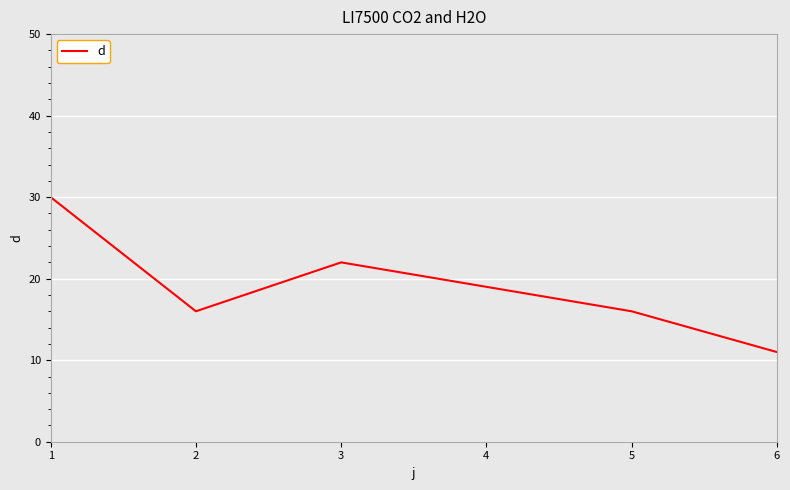

What is the sum of the values at 5 and 1?

46